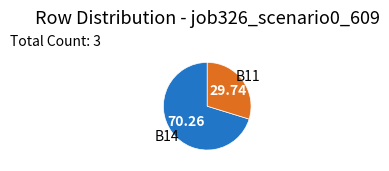

Which has a higher value, B11 or B14?

B14